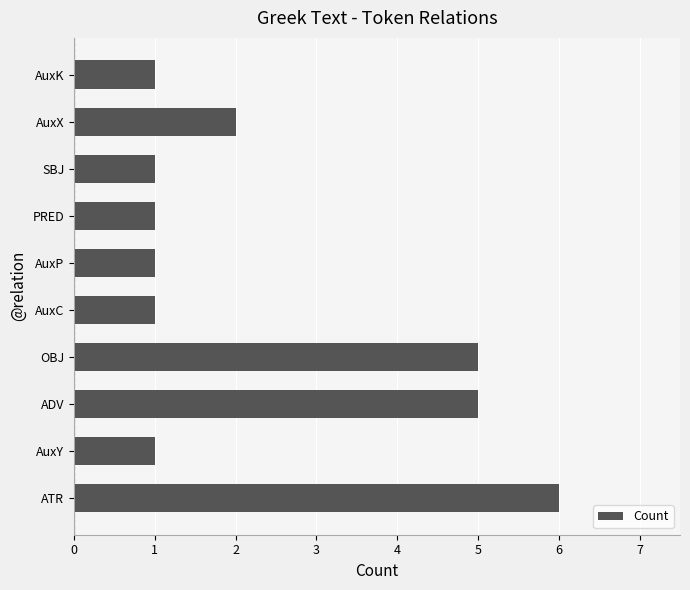

What is the change in value from ADV to AuxK?

-4